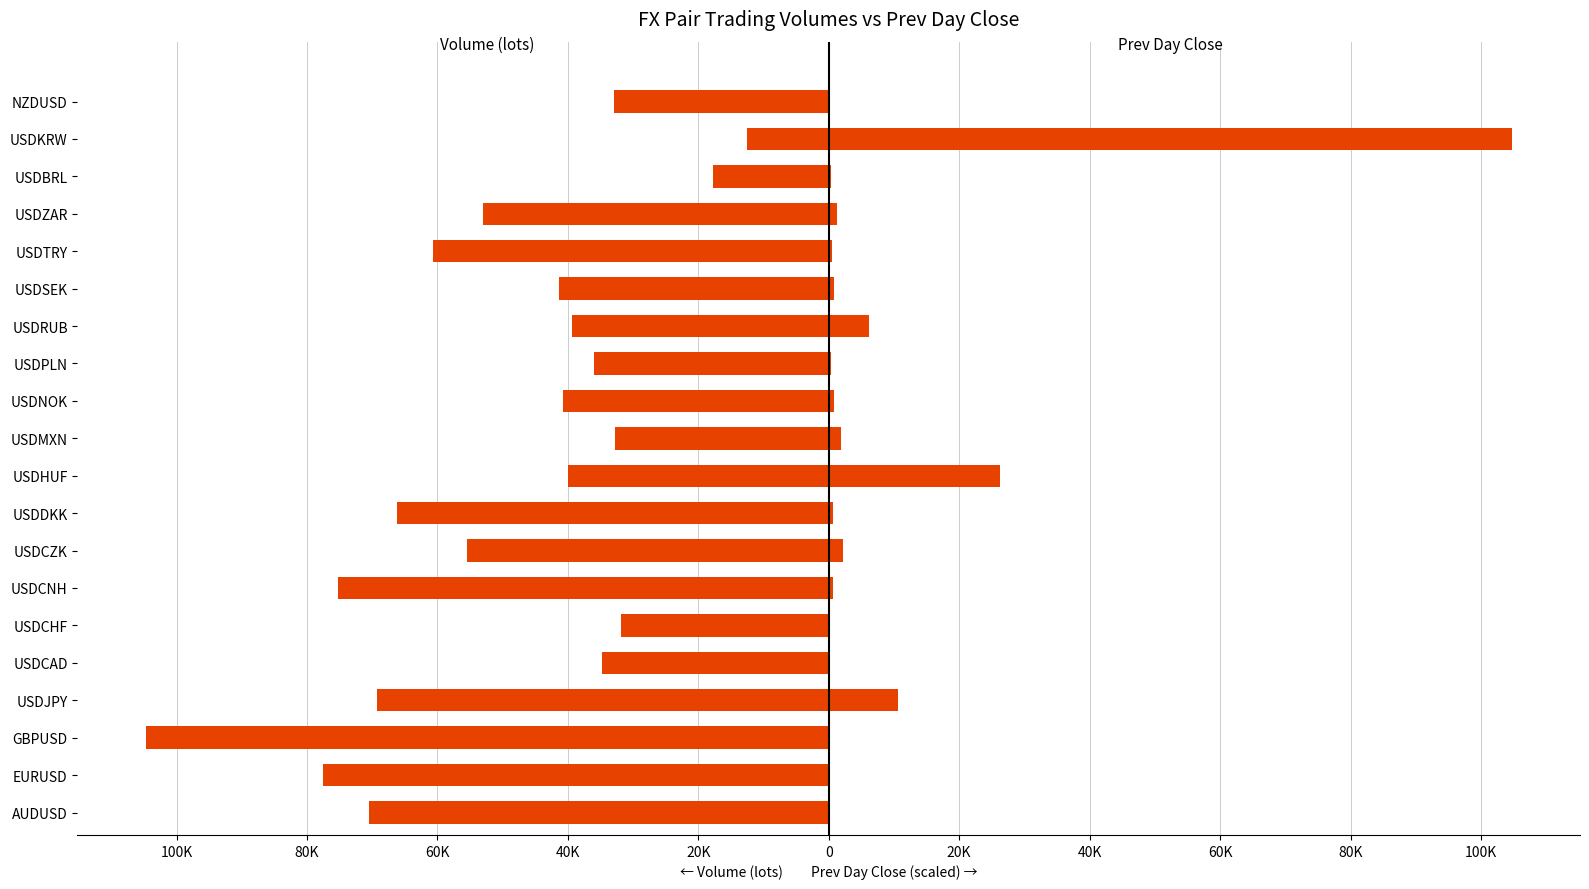

Does the chart contain stacked bars?

No